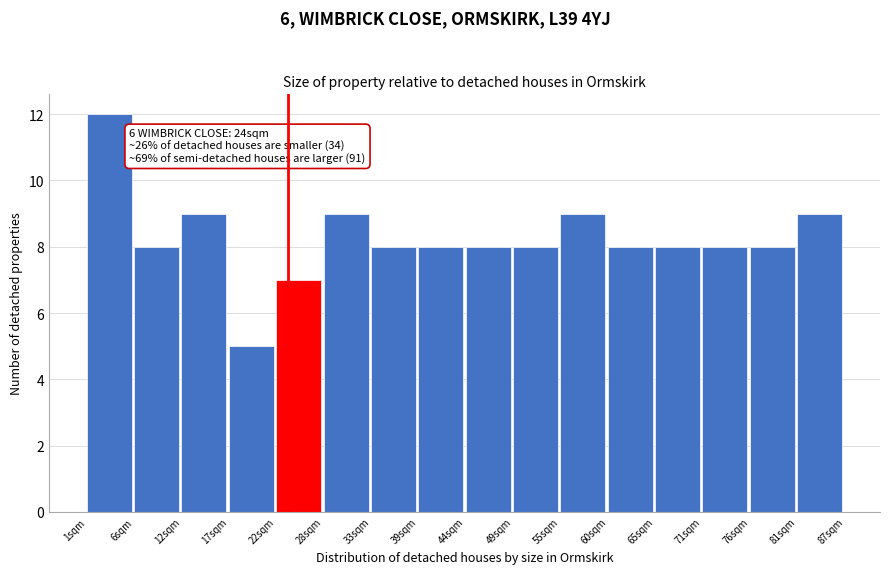

Over which range of the x-axis is the bar tallest?

1 to 6